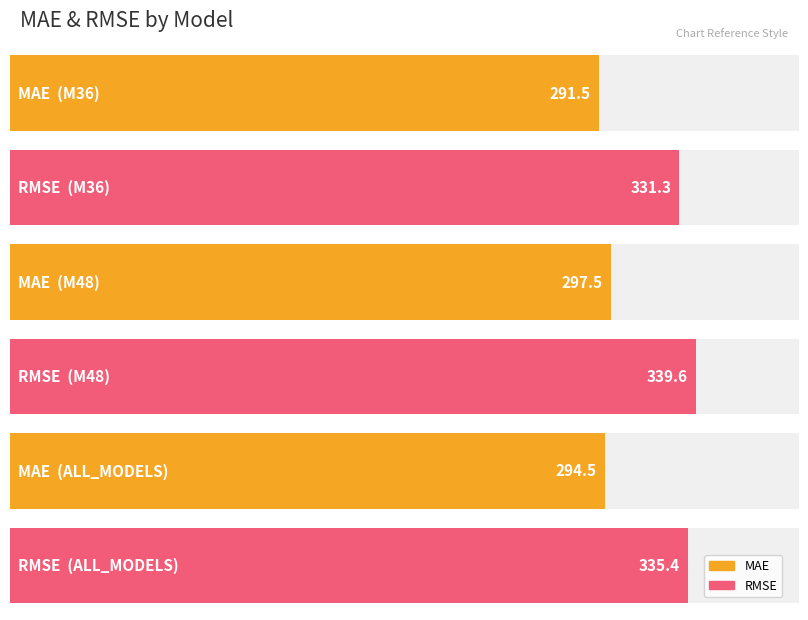

Between ALL_MODELS and M48, which is larger?

M48